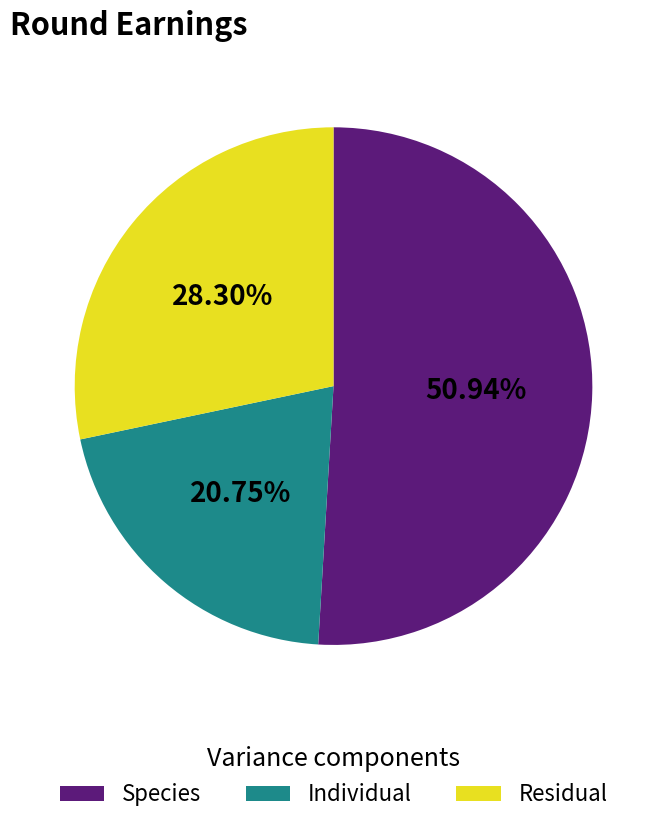

Does Species account for over 50% of the chart?

Yes